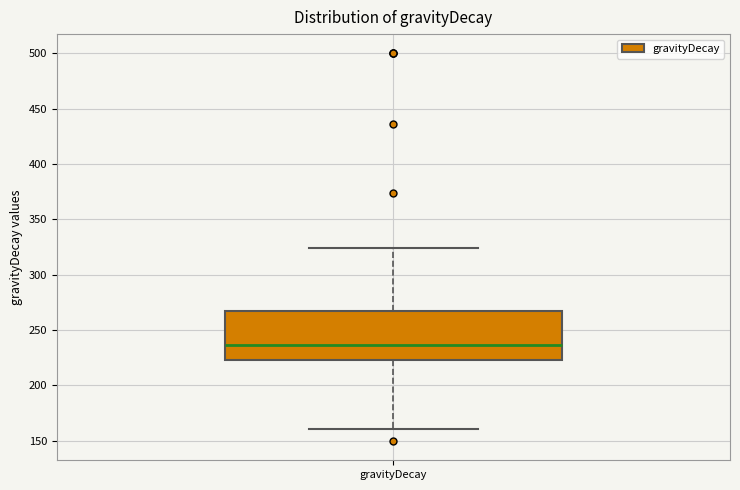

Read this box plot against the y-axis: the position of the median line, the range covered by the box, and the ends of both whiskers. The values are not printed on the chart, so give them approximately, as read against the axis.

median 235, box 225 to 265, whiskers 160 to 325